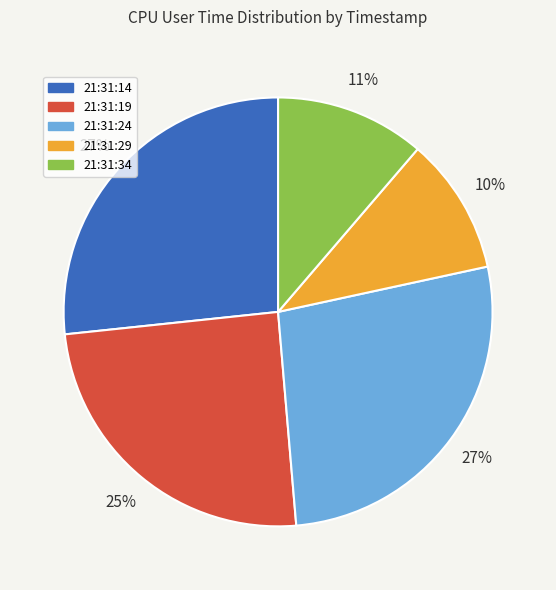

Count the number of slices in the pie.

5